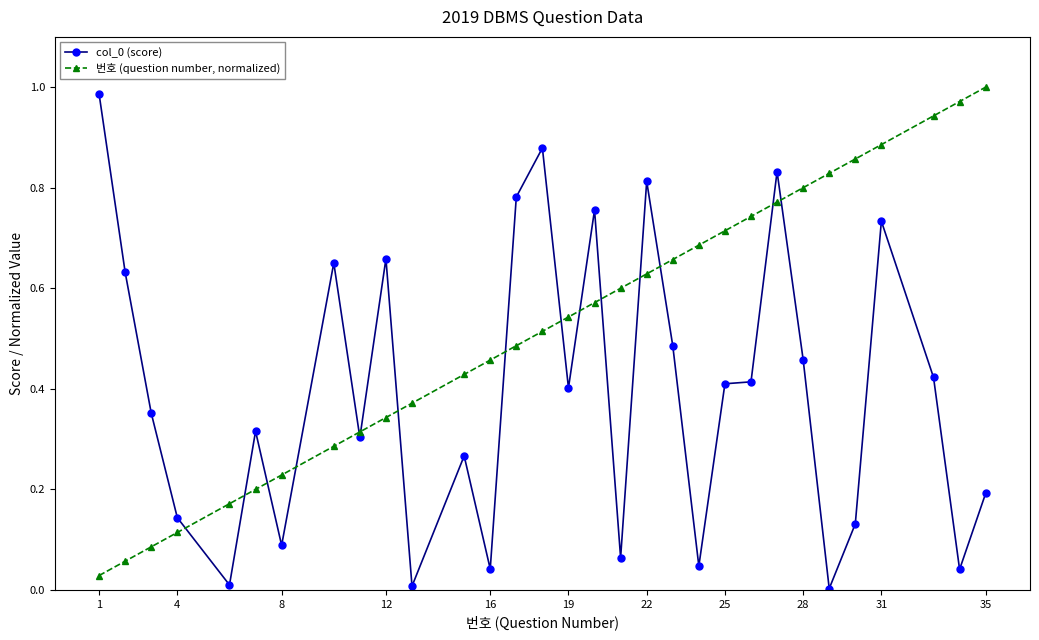

Which series has the largest total across all categories?

번호 (question number, normalized)